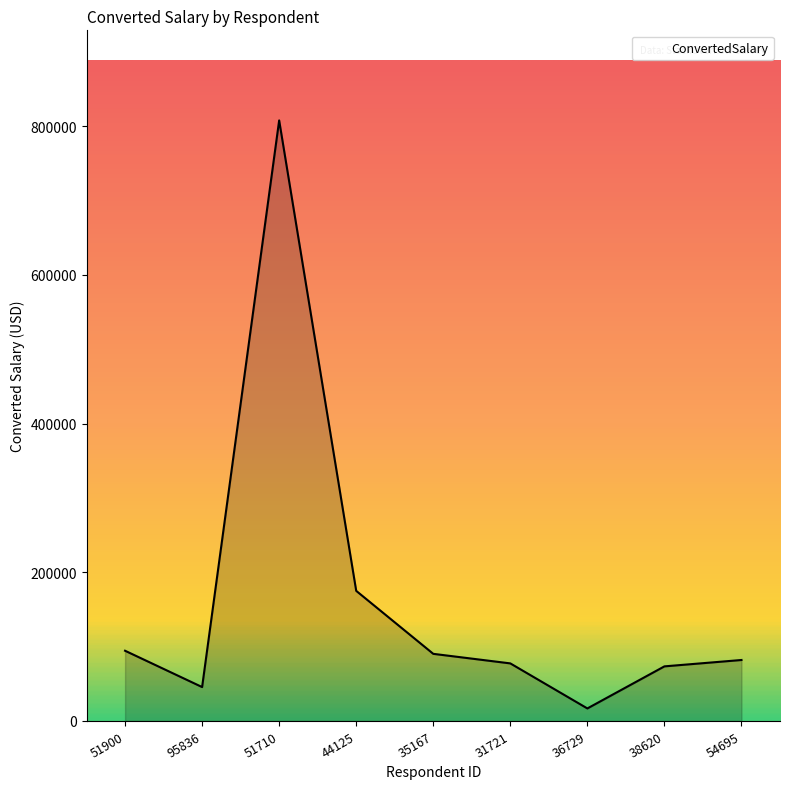

The chart shows a value of 45600 at 95836. True or false?

True